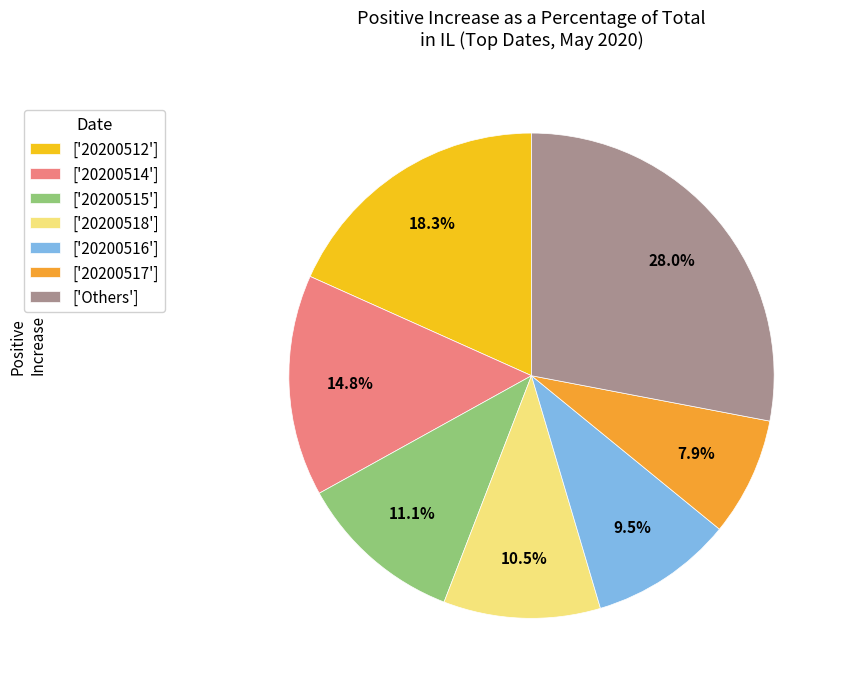

Rank the categories by value from lowest to highest.

['20200517'], ['20200516'], ['20200518'], ['20200515'], ['20200514'], ['20200512'], ['Others']